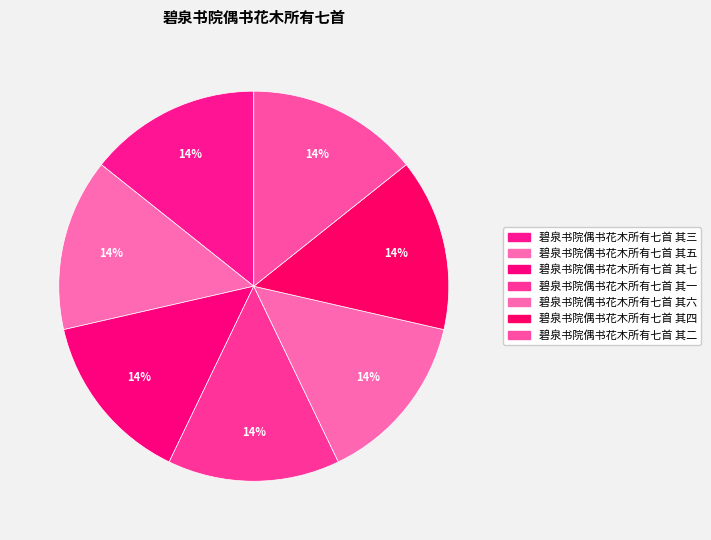

How many slices are in this pie chart?

7